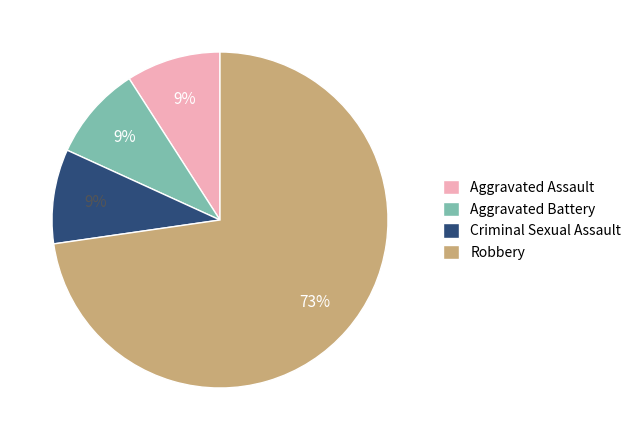

Is there a majority slice in this chart?

Yes